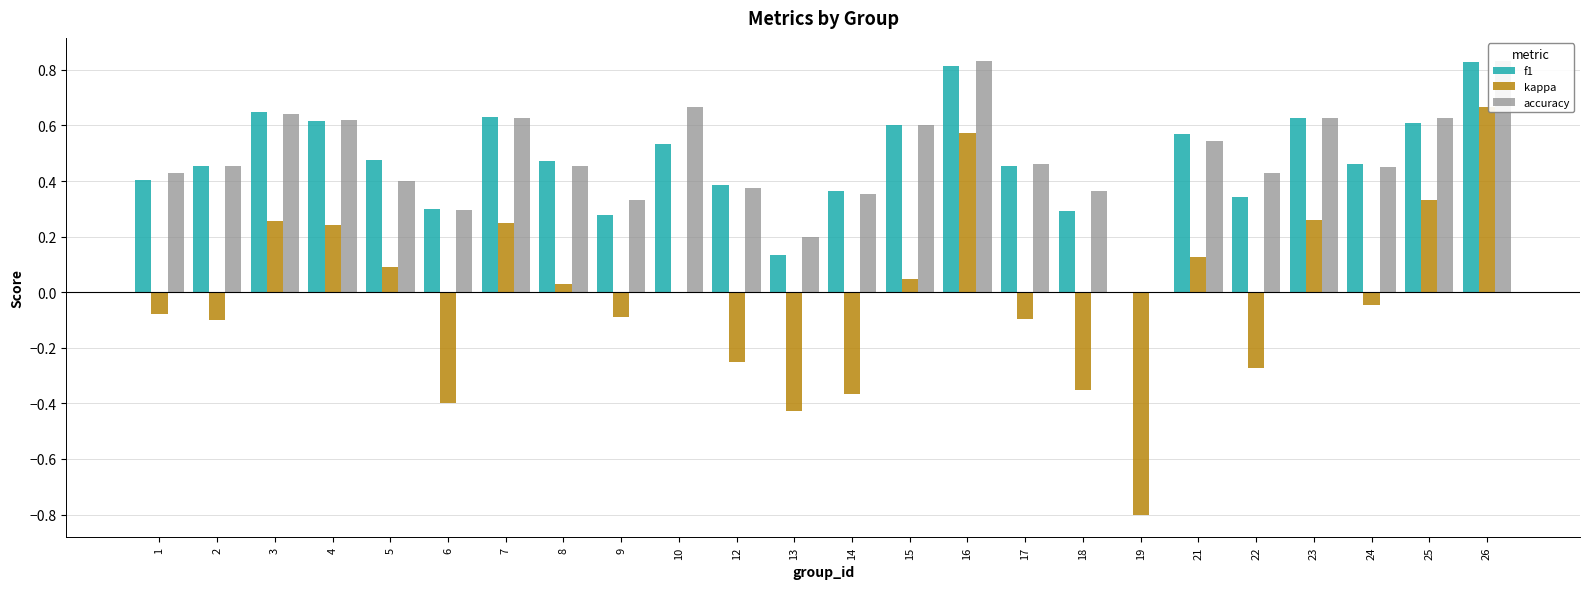

Count the f1 values in the range 0 to 1.

24